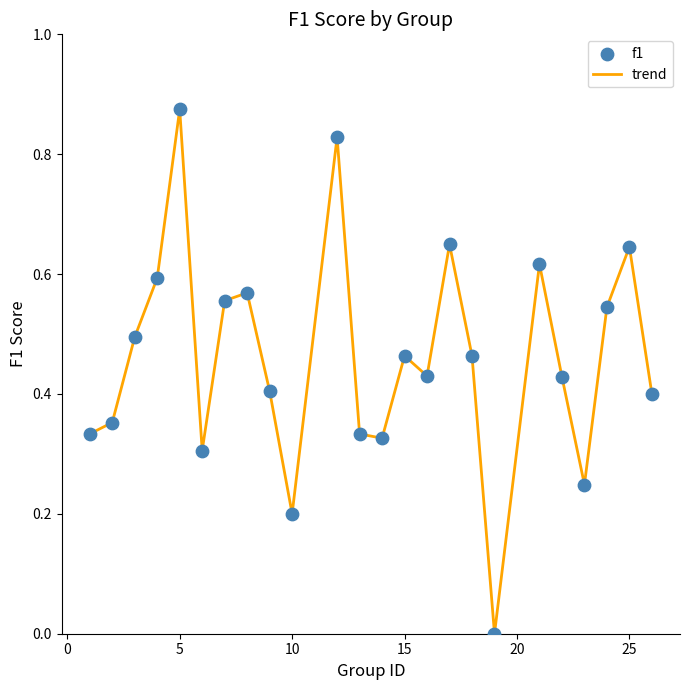

How many lines are shown in the chart?

1